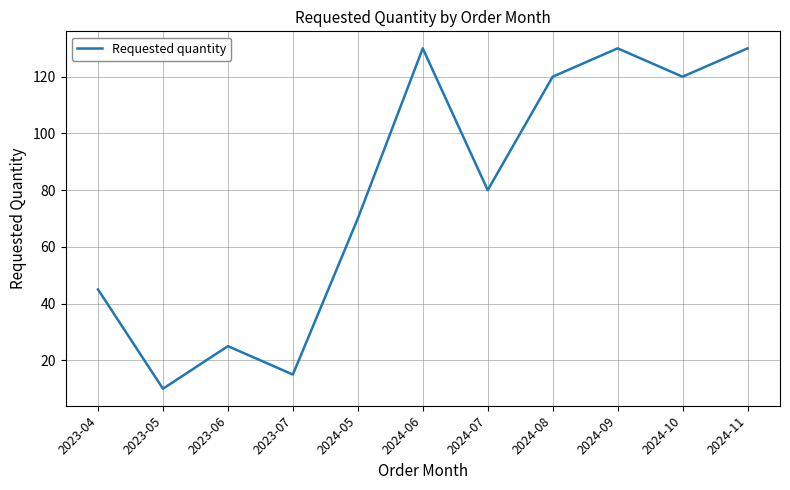

Is this an area chart (filled region under the line)?

No